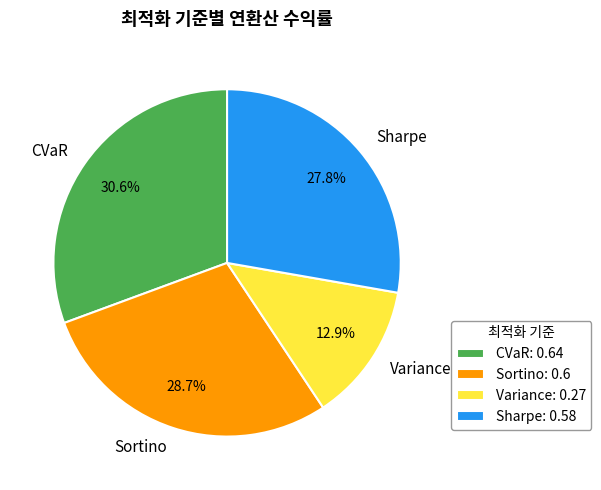

The Sharpe slice represents 28% of the pie. True or false?

True